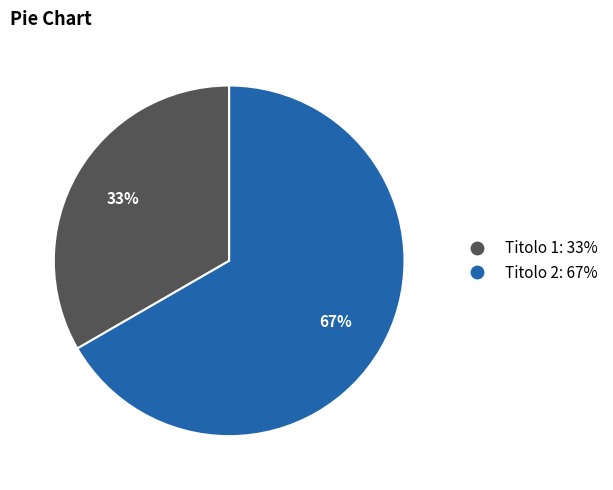

To the nearest percent, what is the average slice percentage?

50%